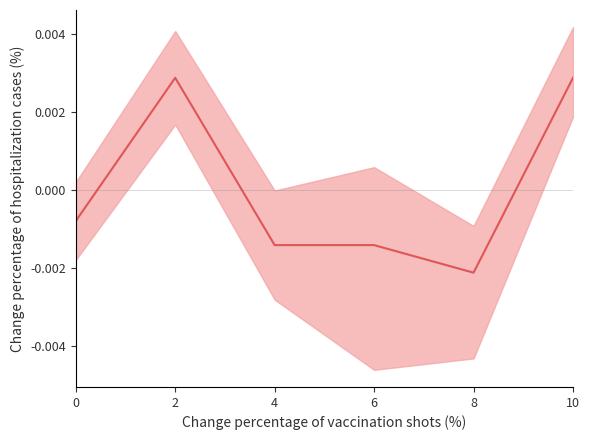

Where is the first local minimum?

8